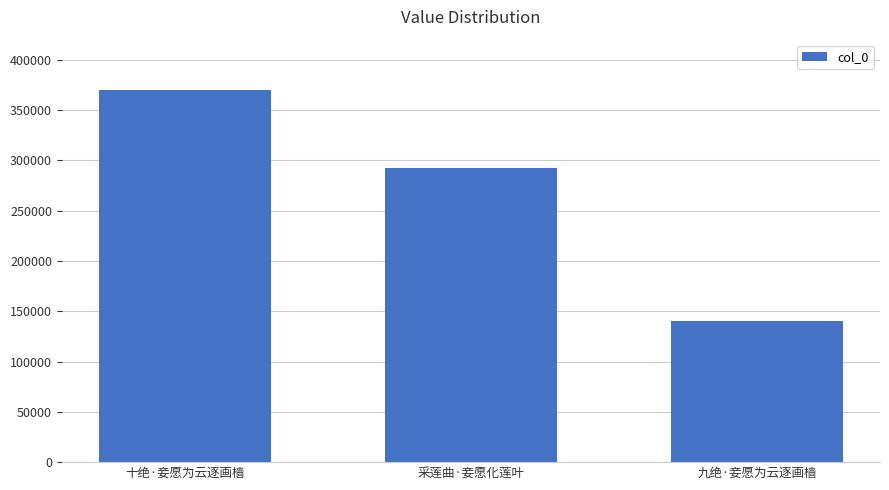

What is the label of the 2nd bar from the left?

采莲曲·妾愿化莲叶